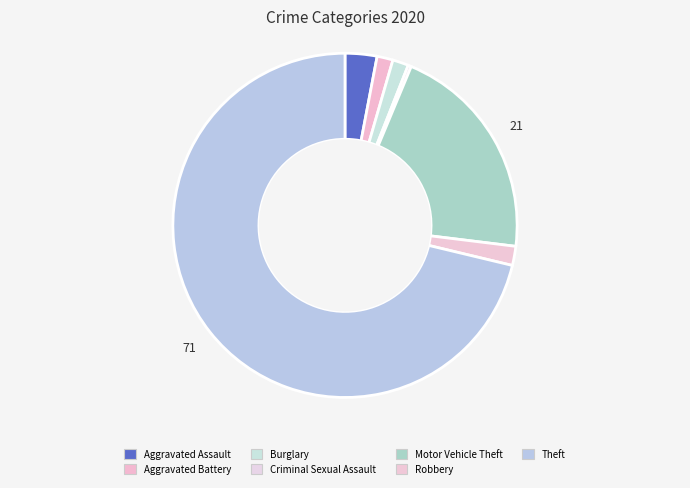

To the nearest percent, what percentage of the pie is Aggravated Battery?

1%